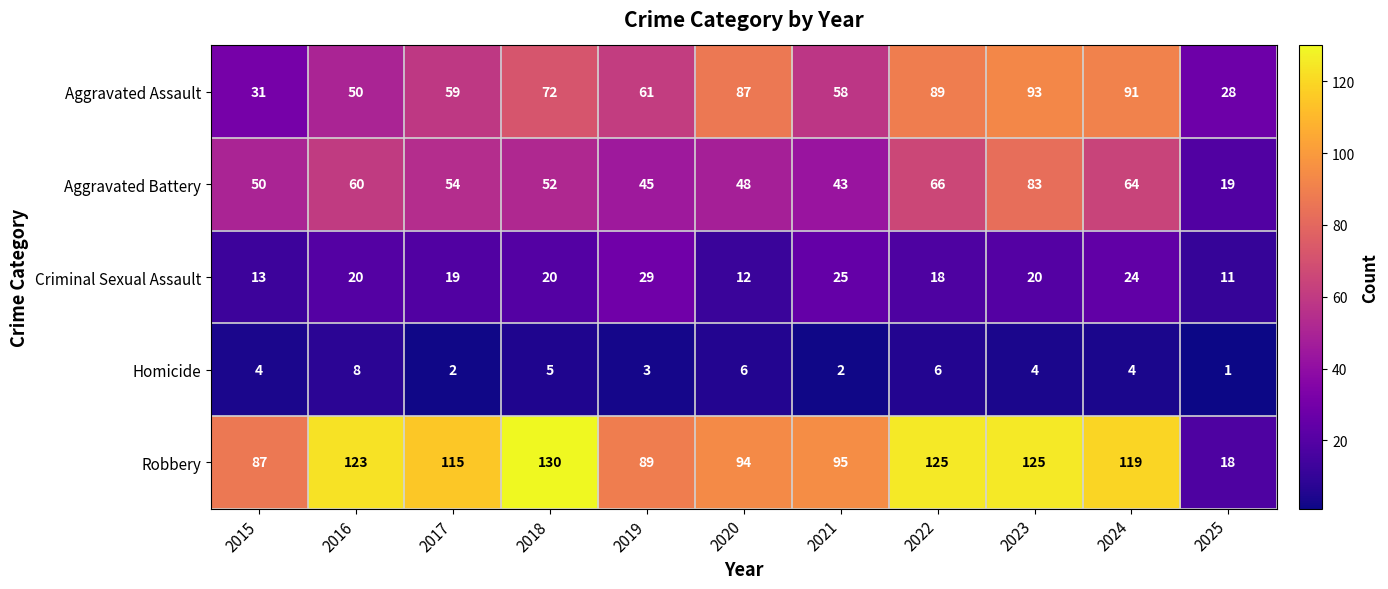

At which category does the chart reach its minimum across all series?

2025